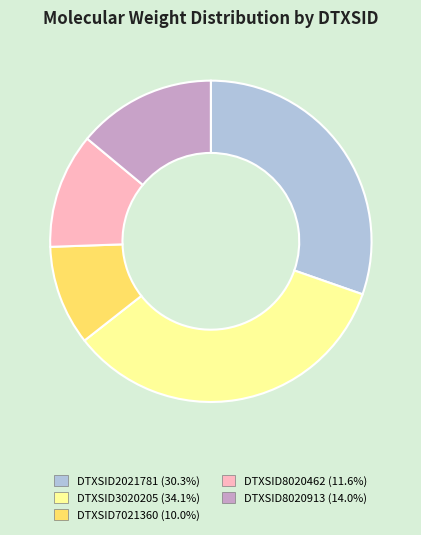

Does DTXSID3020205 (34.1%) represent more than half of the total?

No